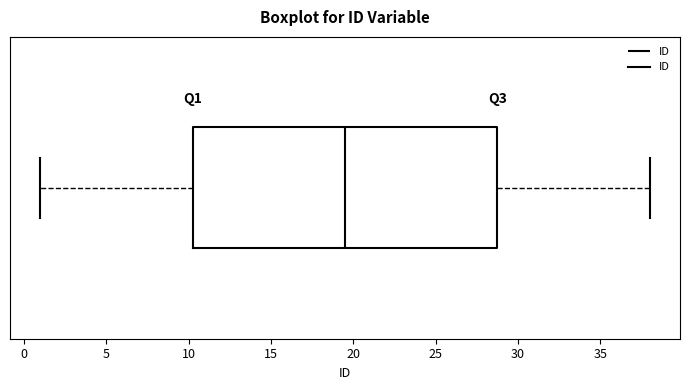

Where is the left edge of the box on the x-axis? The values are not printed on the chart, so give them approximately, as read against the axis.

10.5